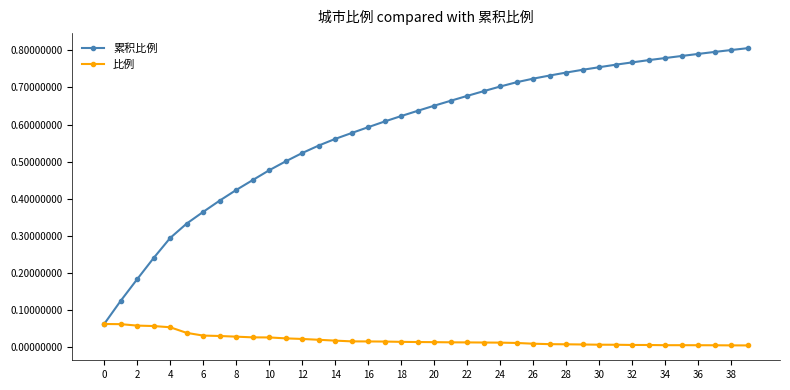

What are all the series names shown in the legend?

累积比例, 比例